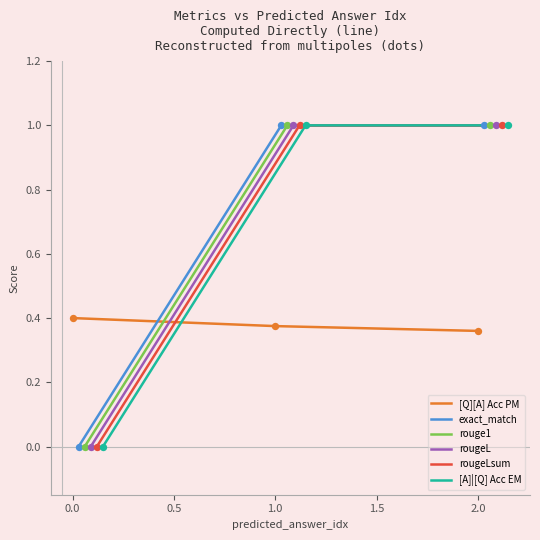

Which series has the largest Y range (max minus min)?

exact_match